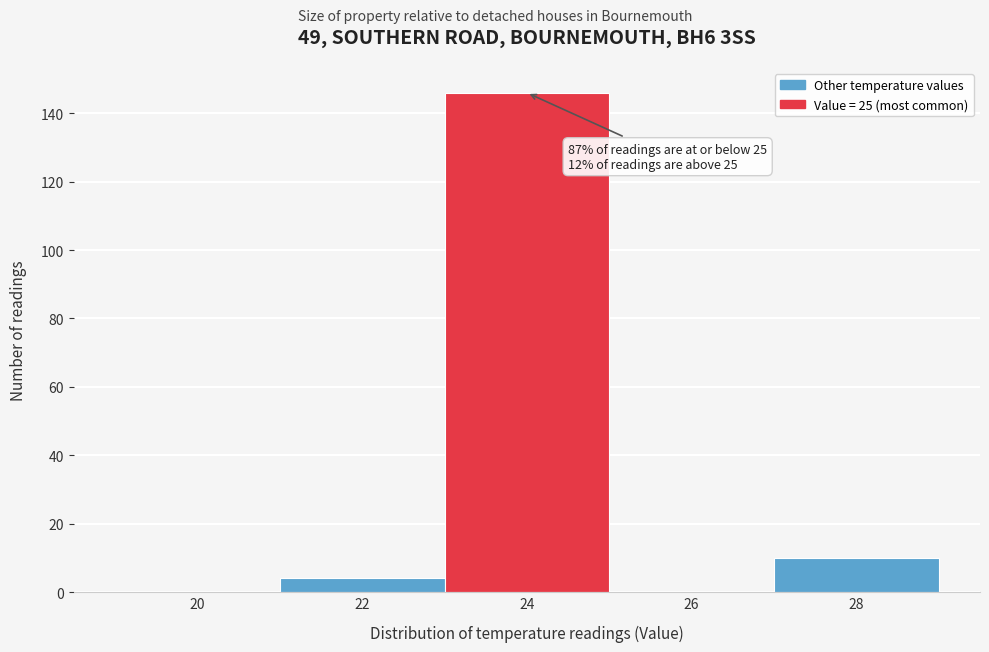

Reading left to right, transcribe all the data shown in this chart.

20=0	22=4	24=146	26=0	28=10